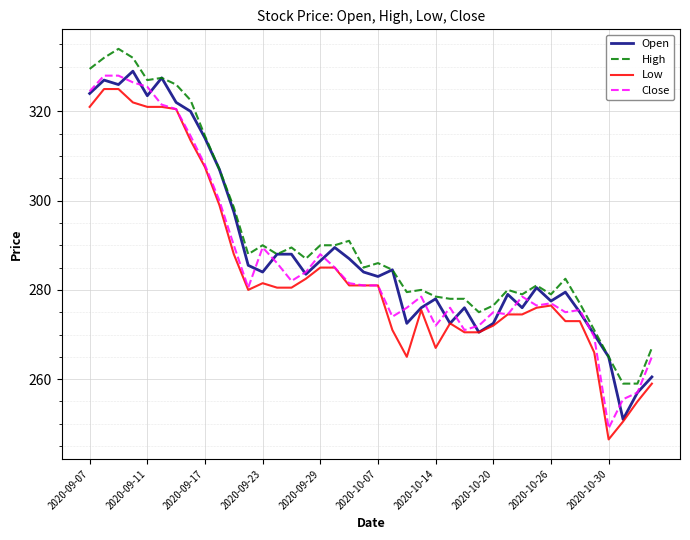

Does the chart display data point markers on the line(s)?

No